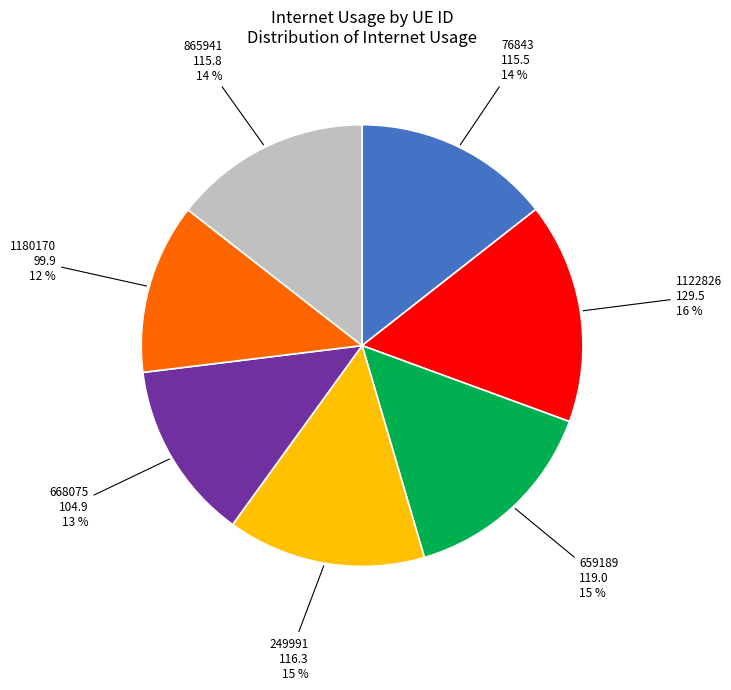

True or false: 76843 accounts for 14% of the total.

True